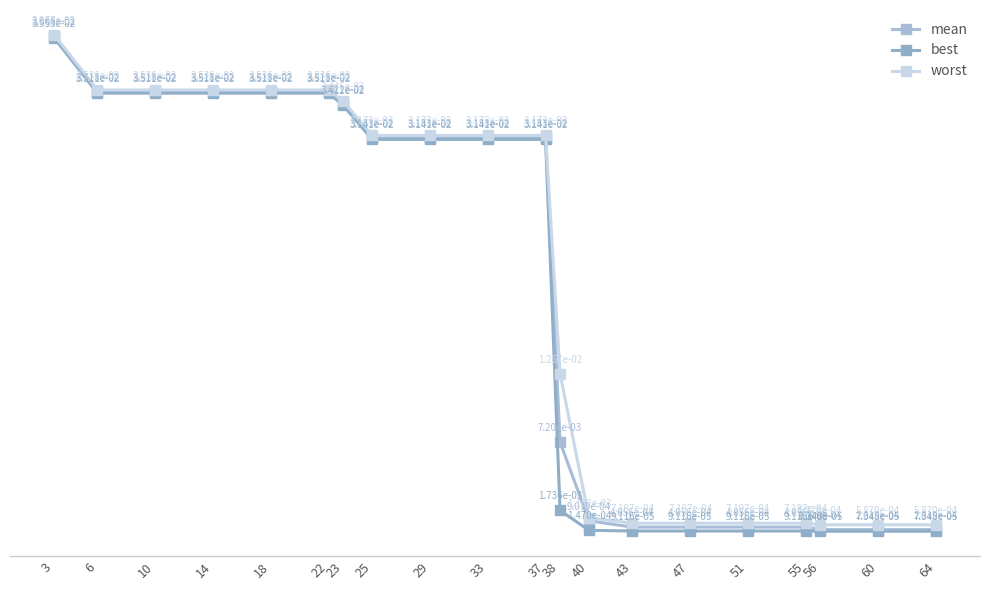

Which label corresponds to the smallest value in the chart?

56